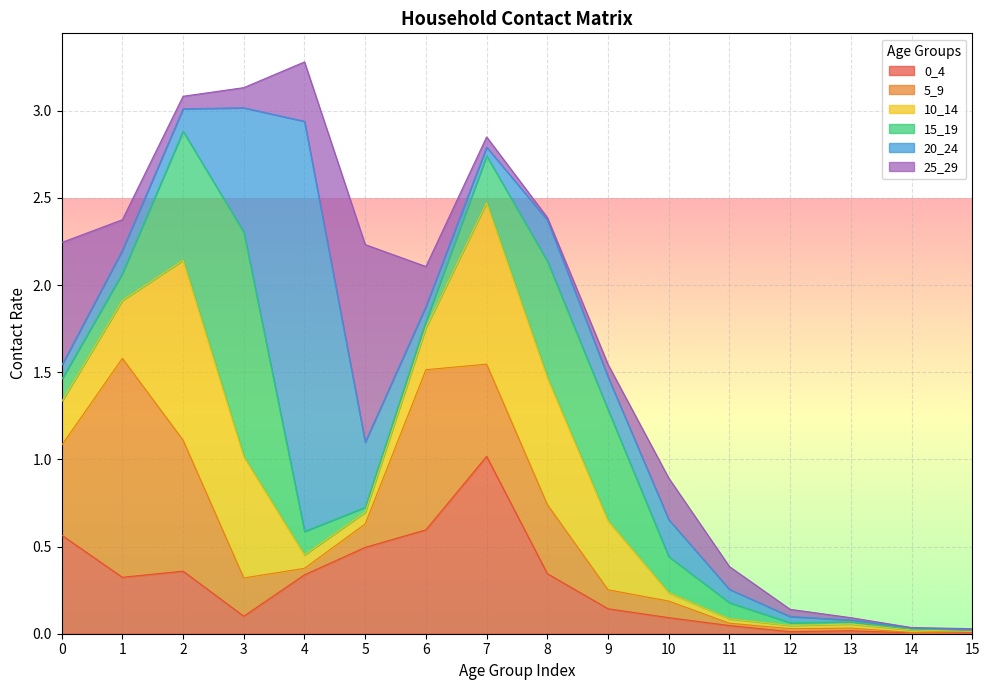

What are all the series names shown in the legend?

0_4, 5_9, 10_14, 15_19, 20_24, 25_29